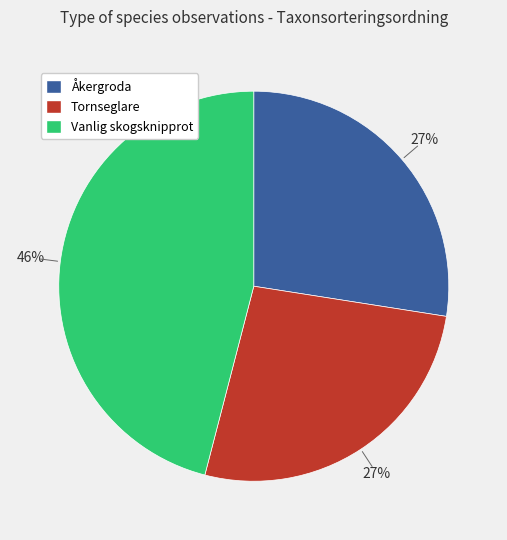

Is there a majority slice in this chart?

No